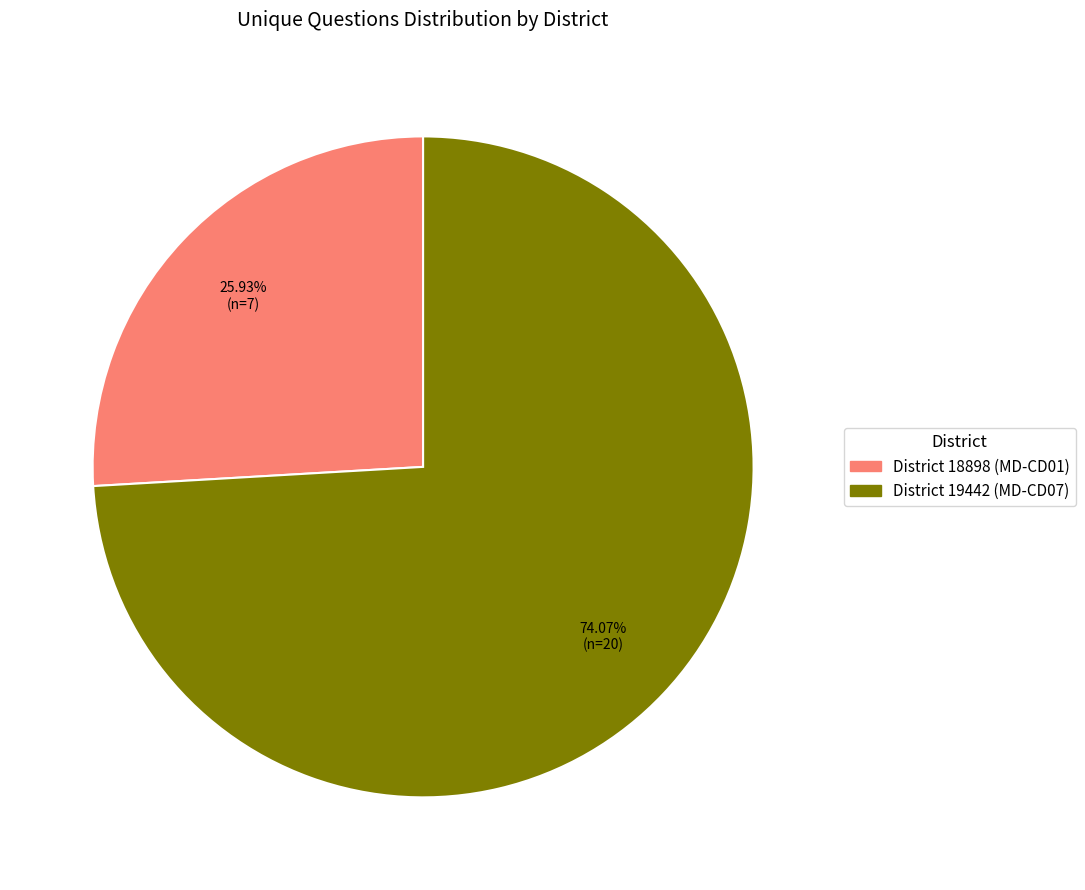

Does any single category account for the majority?

Yes